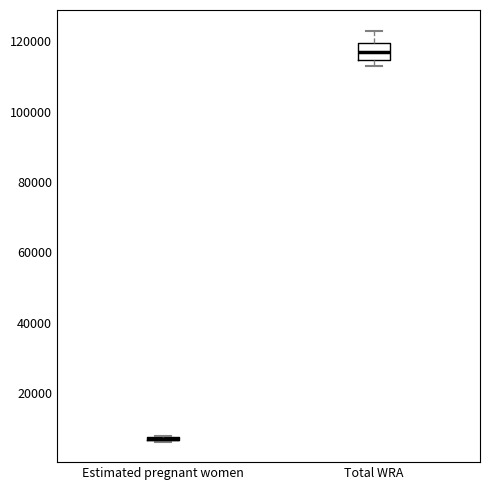

Comparing the boxes themselves (not the whiskers), which one is the tallest?

Total WRA